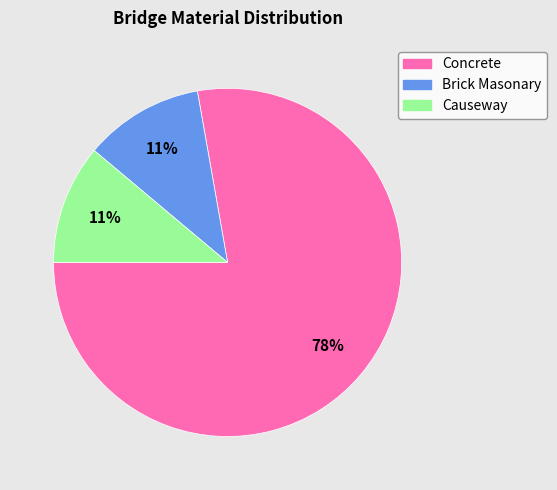

Which has a higher value, Concrete or Brick Masonary?

Concrete